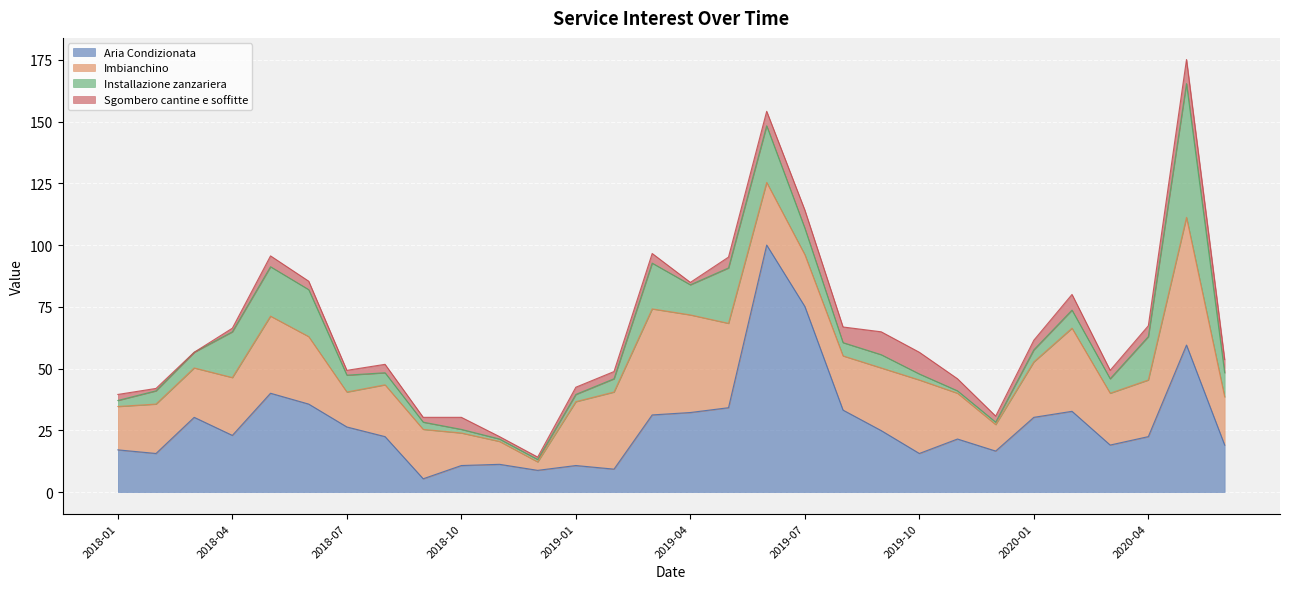

Reading left to right, list all the values displayed in this chart.

Aria Condizionata: 17.1	15.6	30.2	22.9	40.0	35.6	26.3	22.4	5.4	10.7	11.2	8.8	10.7	9.3	31.2	32.2	34.1	100.0	75.1	33.2	24.9	15.6	21.5	16.6	30.2	32.7	19.0	22.4	59.5	19.0
Imbianchino: 17.6	20.0	20.0	23.4	31.2	27.3	14.1	21.0	20.0	13.2	9.3	3.4	25.9	31.2	42.9	39.5	34.1	25.4	21.0	22.0	25.4	29.8	18.5	10.7	22.4	33.7	21.0	22.9	51.7	19.5
Installazione zanzariera: 2.4	5.4	6.3	18.5	20.0	19.0	6.8	4.9	2.9	1.5	1.0	1.0	2.9	5.4	18.5	12.2	22.4	22.9	10.7	5.4	5.4	2.4	1.0	1.0	4.9	7.3	5.9	17.6	54.1	9.8
Sgombero cantine e soffitte: 2.4	1.0	0.0	1.5	4.4	3.4	2.0	3.4	2.0	4.9	1.0	1.0	2.9	2.9	3.9	1.0	4.4	5.9	7.3	6.3	9.3	8.8	4.9	2.4	3.9	6.3	3.4	4.4	9.8	5.4